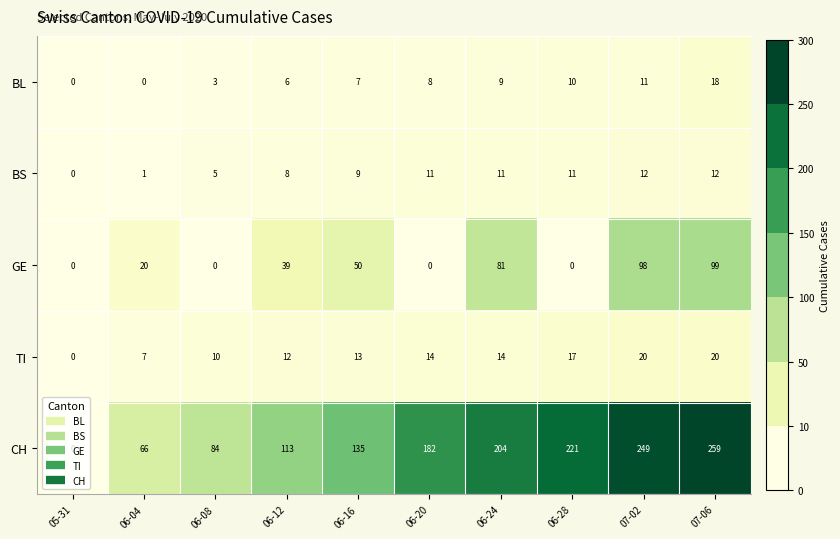

Which series has the widest spread of values?

CH